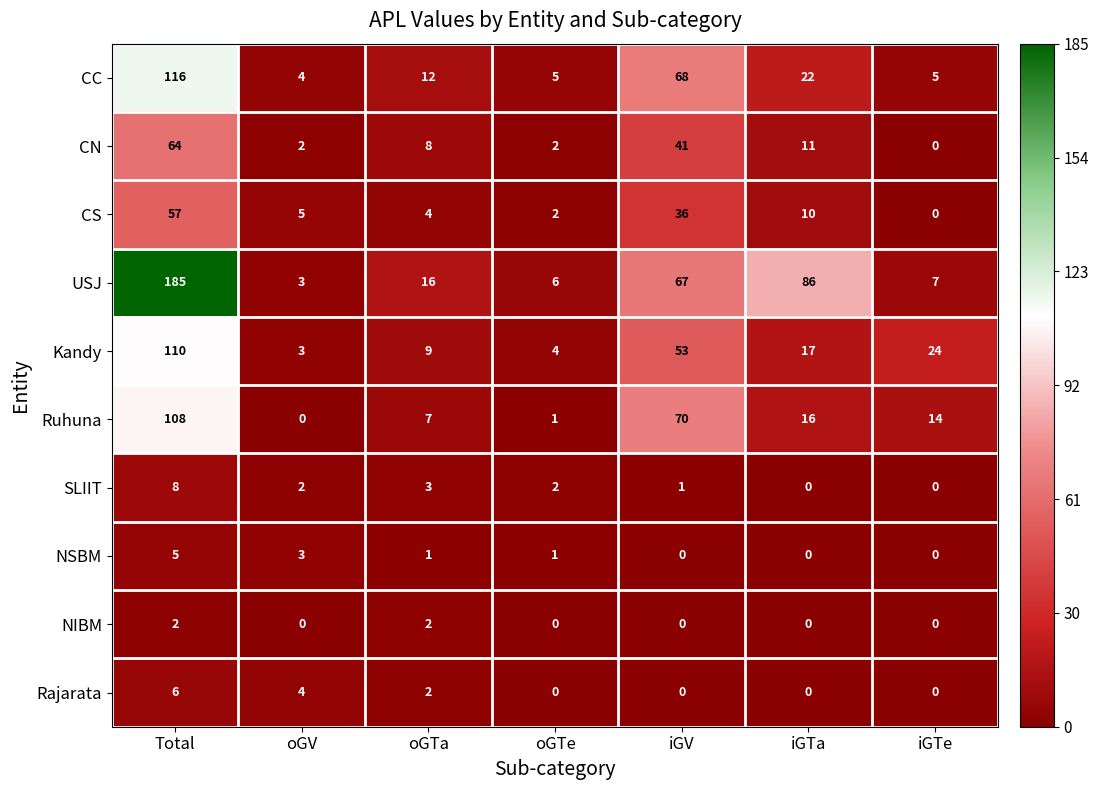

How many NIBM values are between 0 and 2?

7